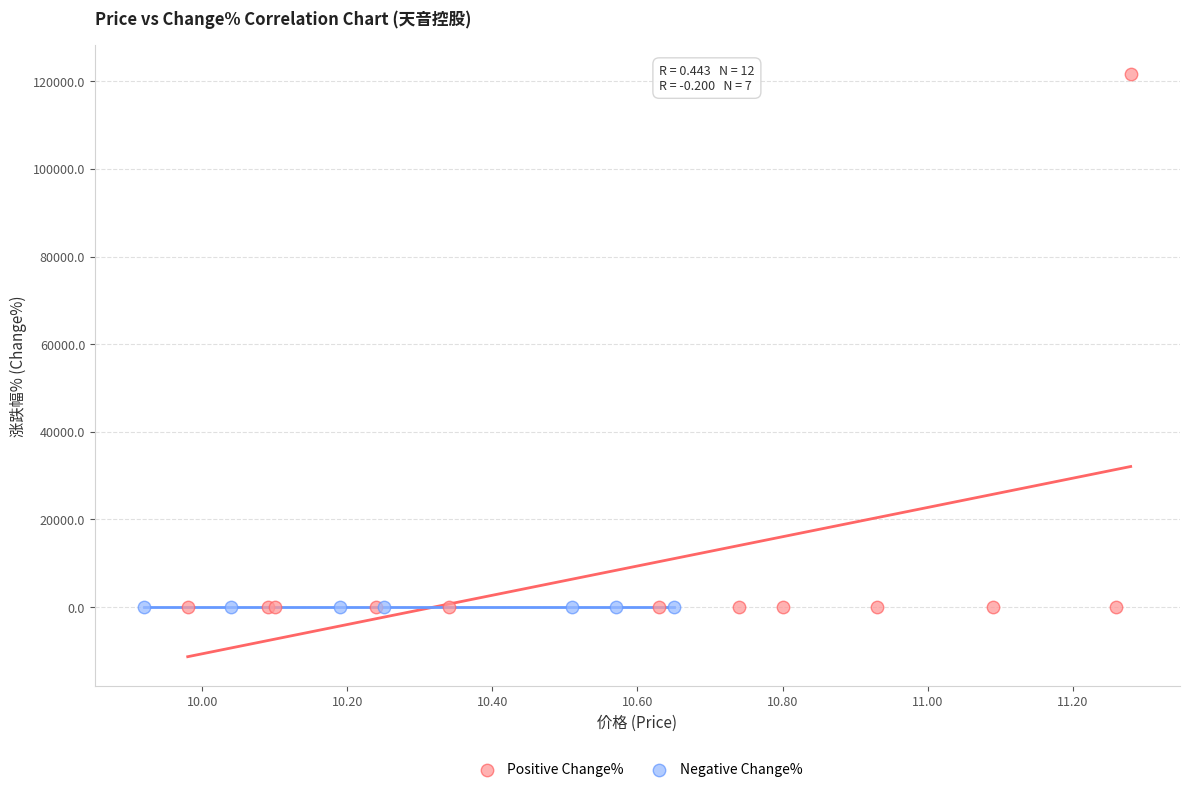

Which series has the largest Y range (max minus min)?

Positive Change%